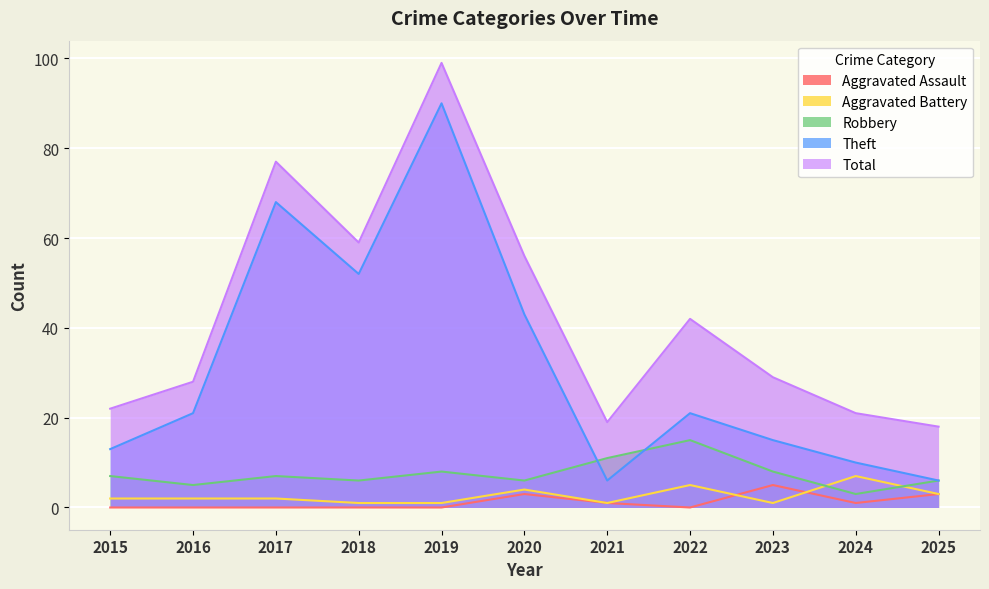

What is the average value of the Robbery series?

7